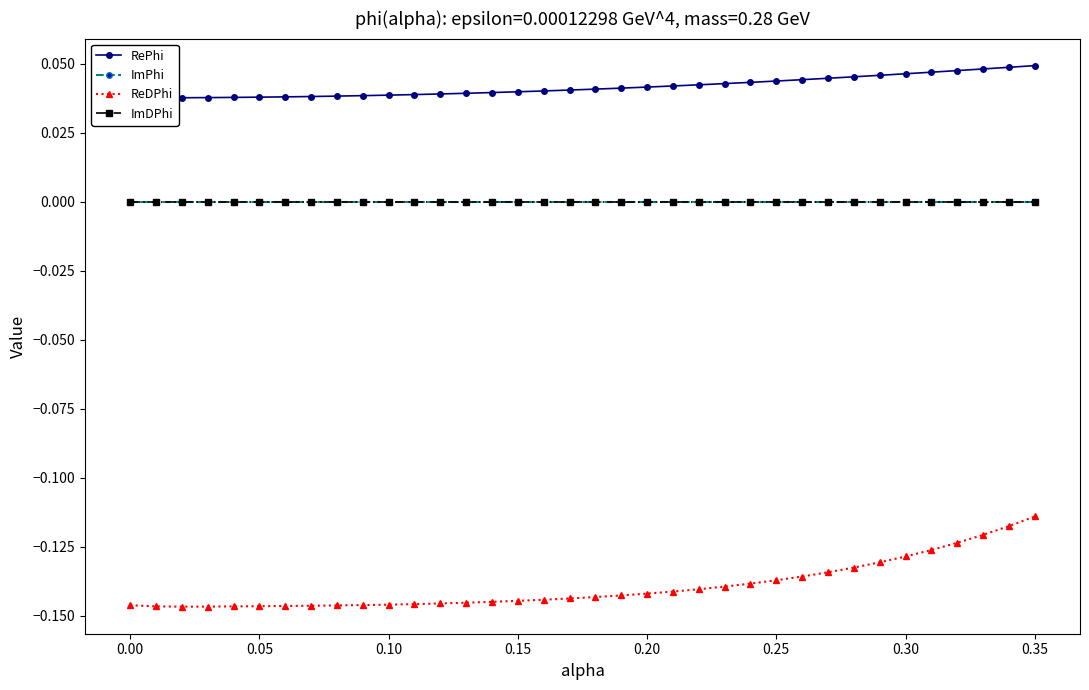

What is the maximum value for ReDPhi?

-0.1